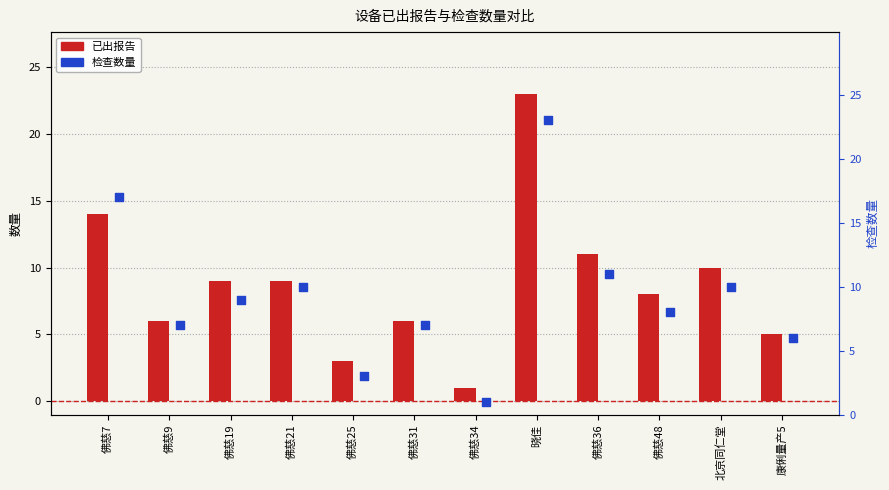

Which series reaches the maximum Y coordinate?

已出报告